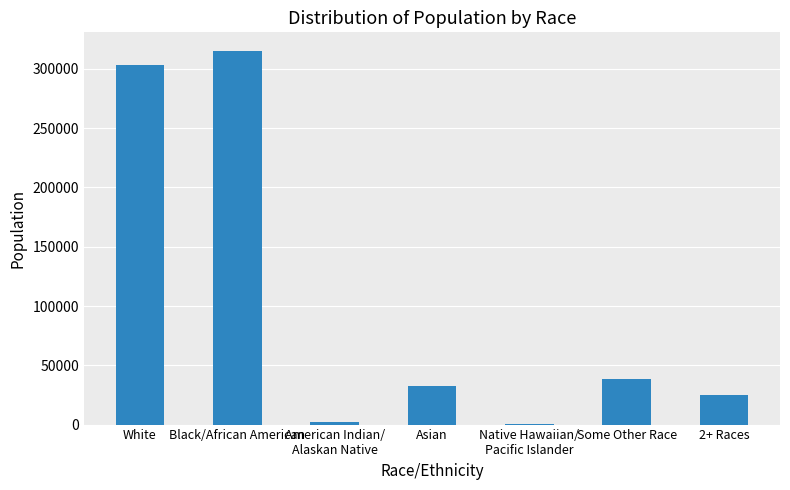

The value at American Indian/
Alaskan Native is 2573. True or false?

True